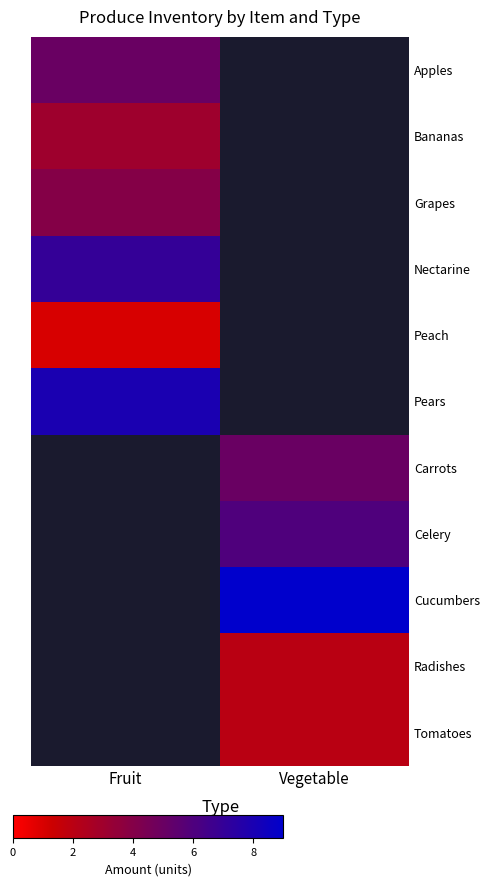

The value of Bananas at Fruit is 1.4. True or false?

False